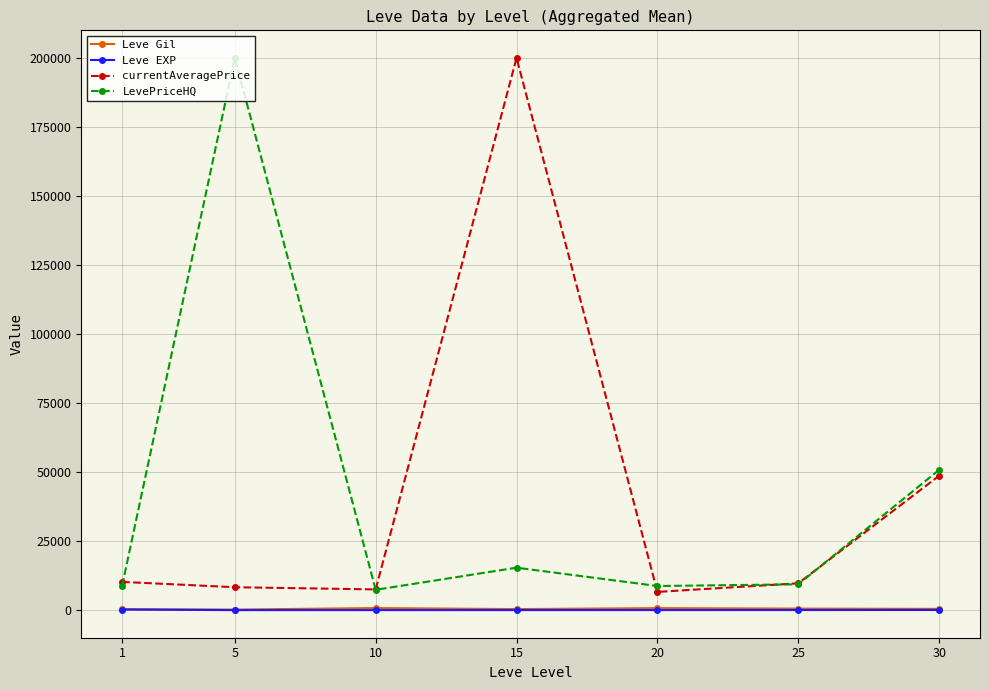

True or false: currentAveragePrice and Leve EXP cross at least once.

False